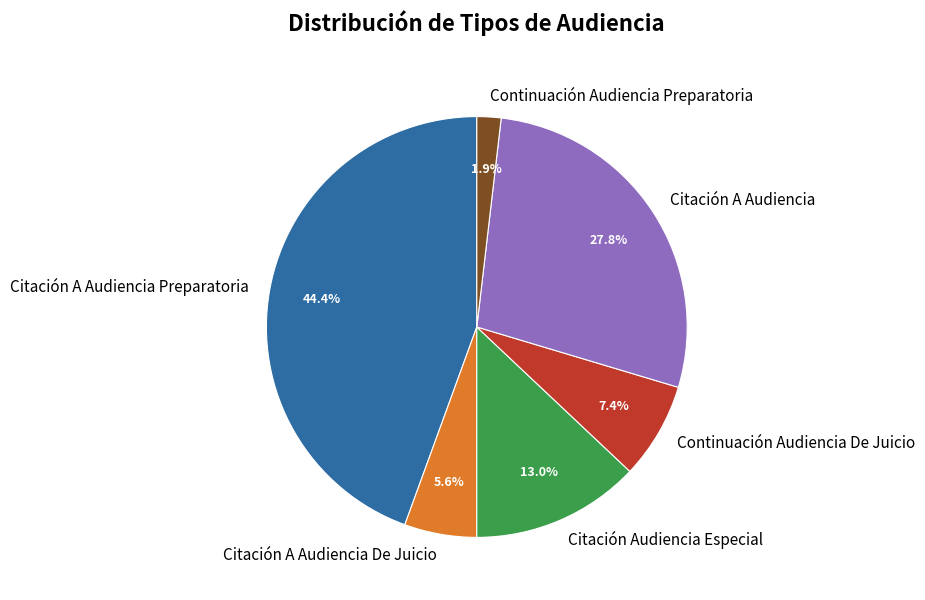

Does Citación A Audiencia represent more than half of the total?

No